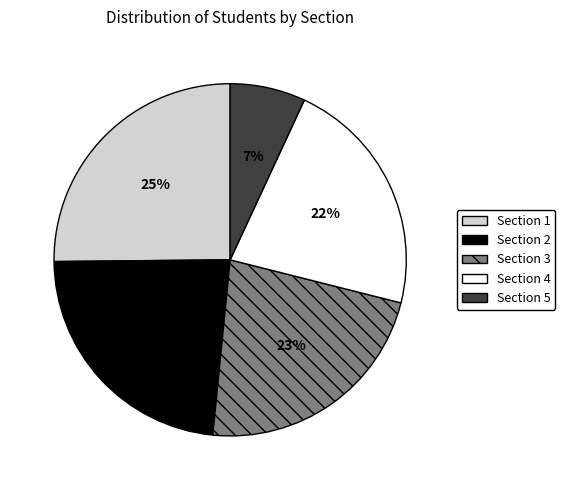

How many slices are in this pie chart?

5